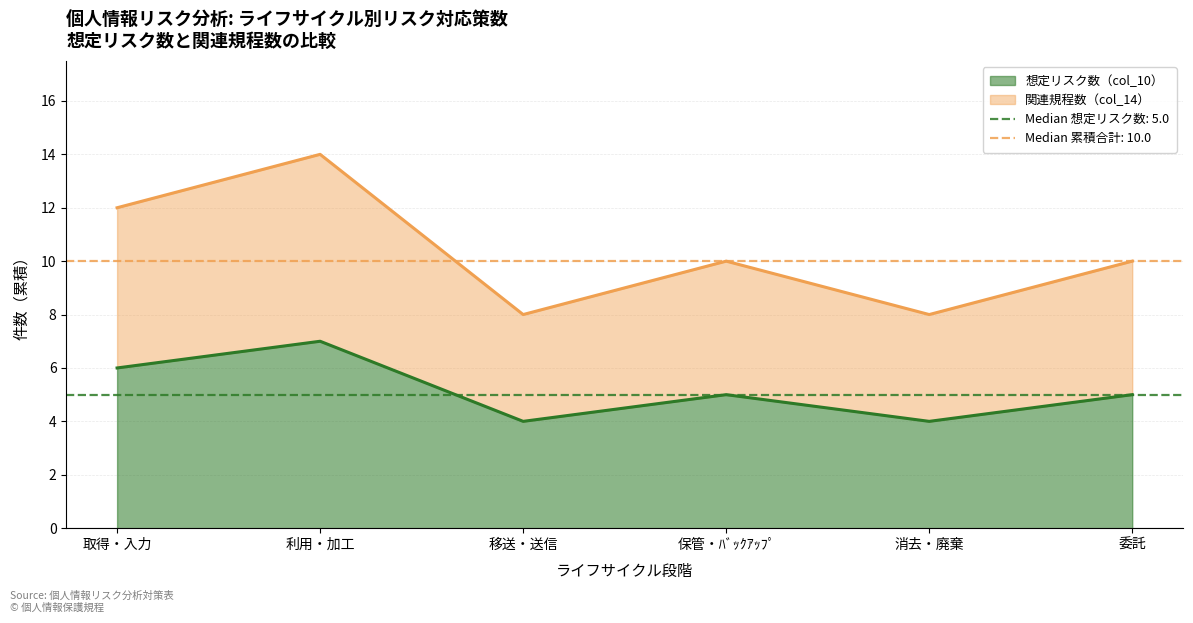

What is the label of the 6th point from the left?

委託